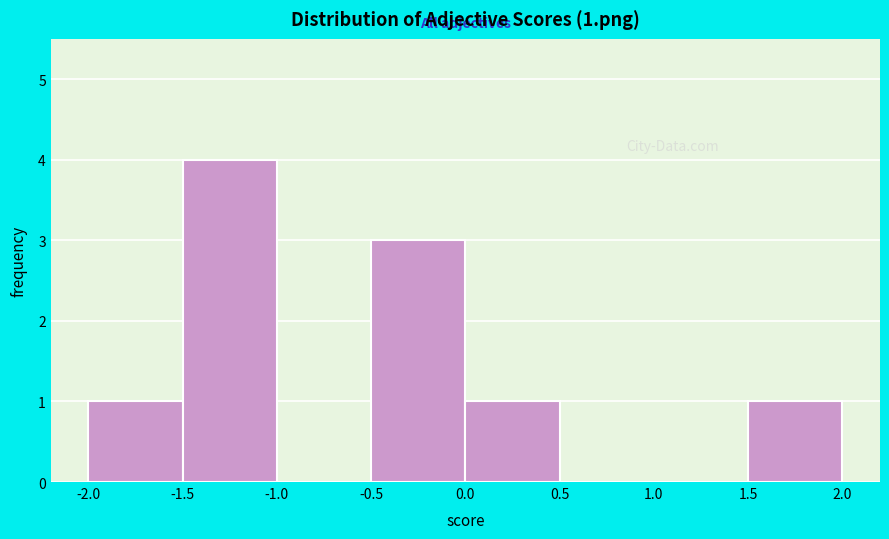

Over which range of the x-axis is the bar tallest?

-1.5 to -1.0